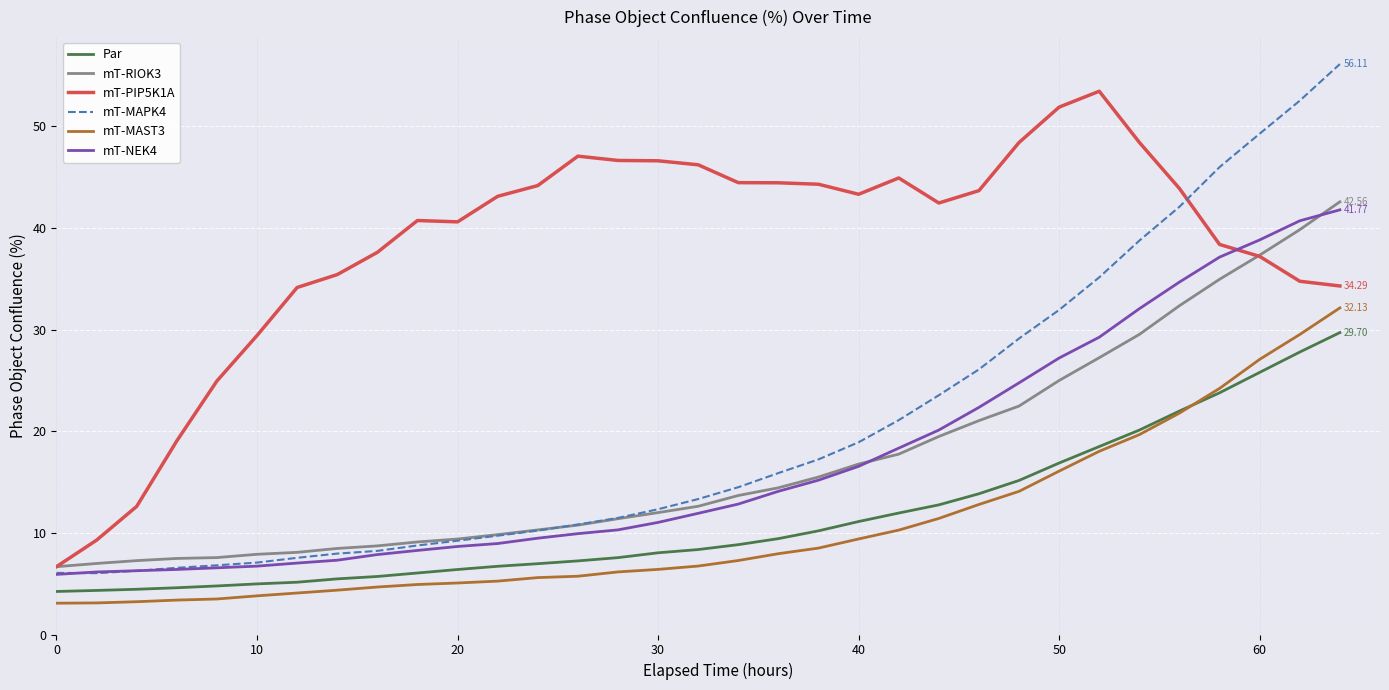

True or false: mT-MAST3 and mT-PIP5K1A intersect in this chart.

False